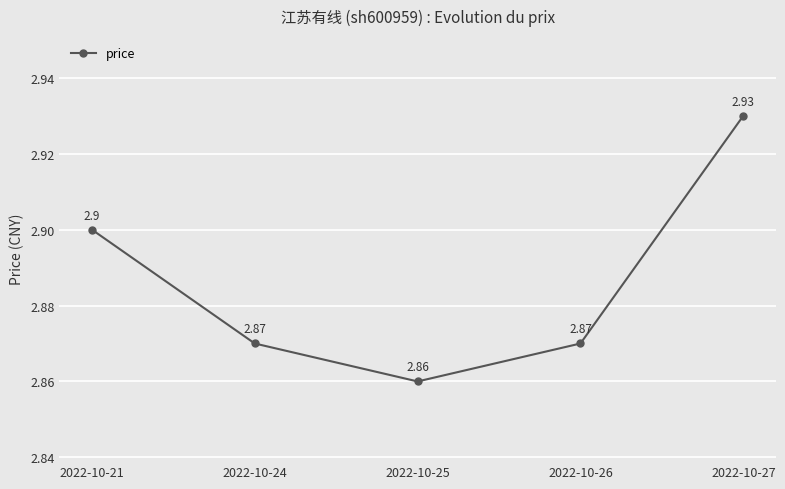

Is this an area chart (filled region under the line)?

No